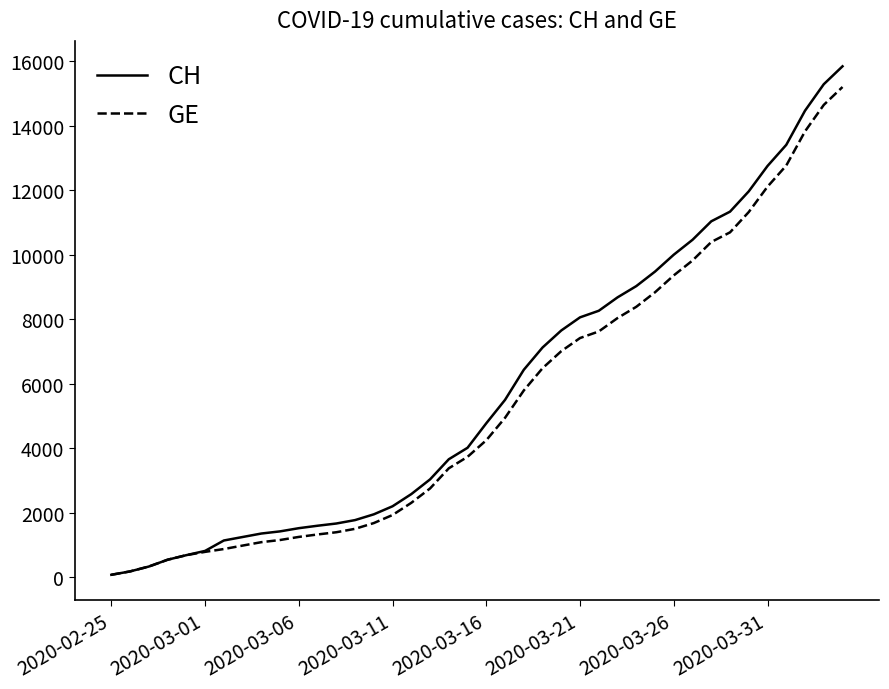

What is the highest value of the CH series?

15850